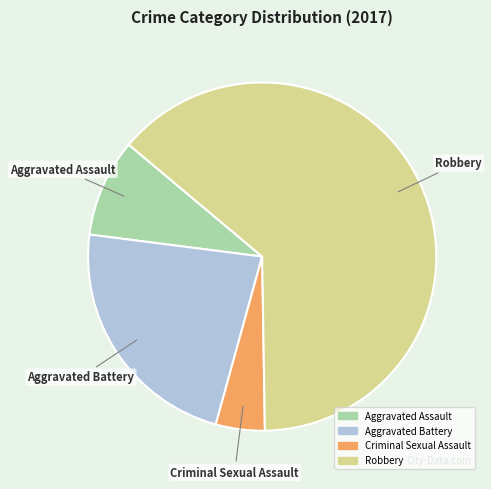

Rank the categories by value from lowest to highest.

Criminal Sexual Assault, Aggravated Assault, Aggravated Battery, Robbery